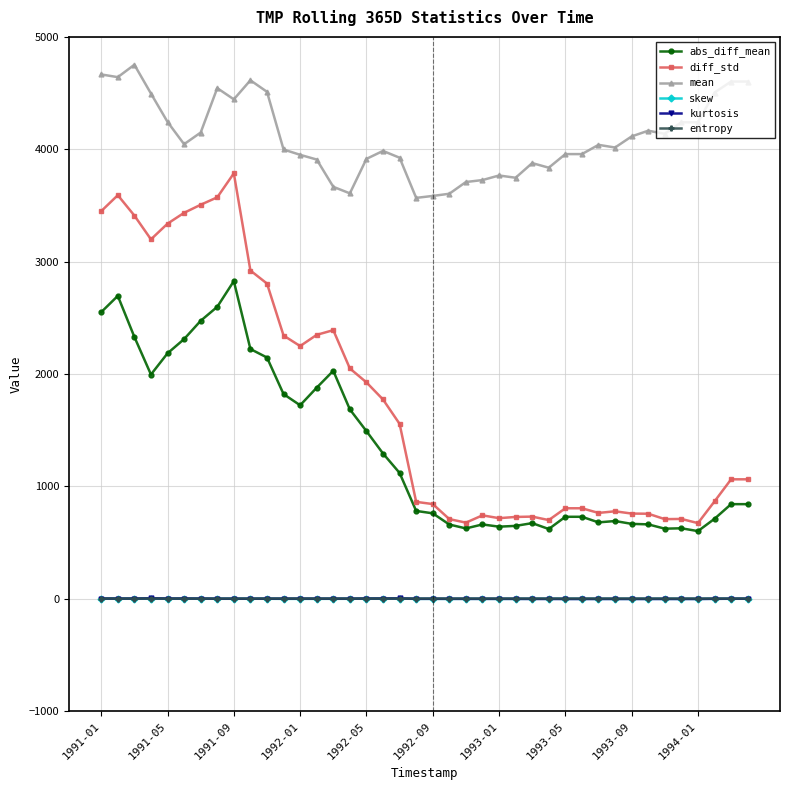

True or false: mean and skew cross at least once.

False